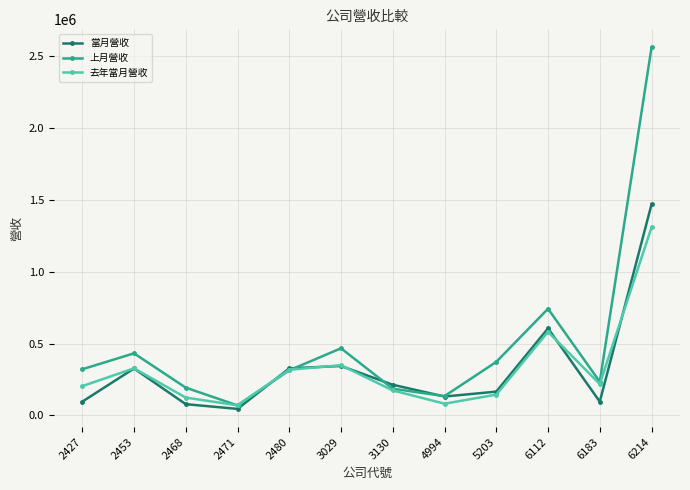

Where does the 去年當月營收 series first go above 218636?

2453